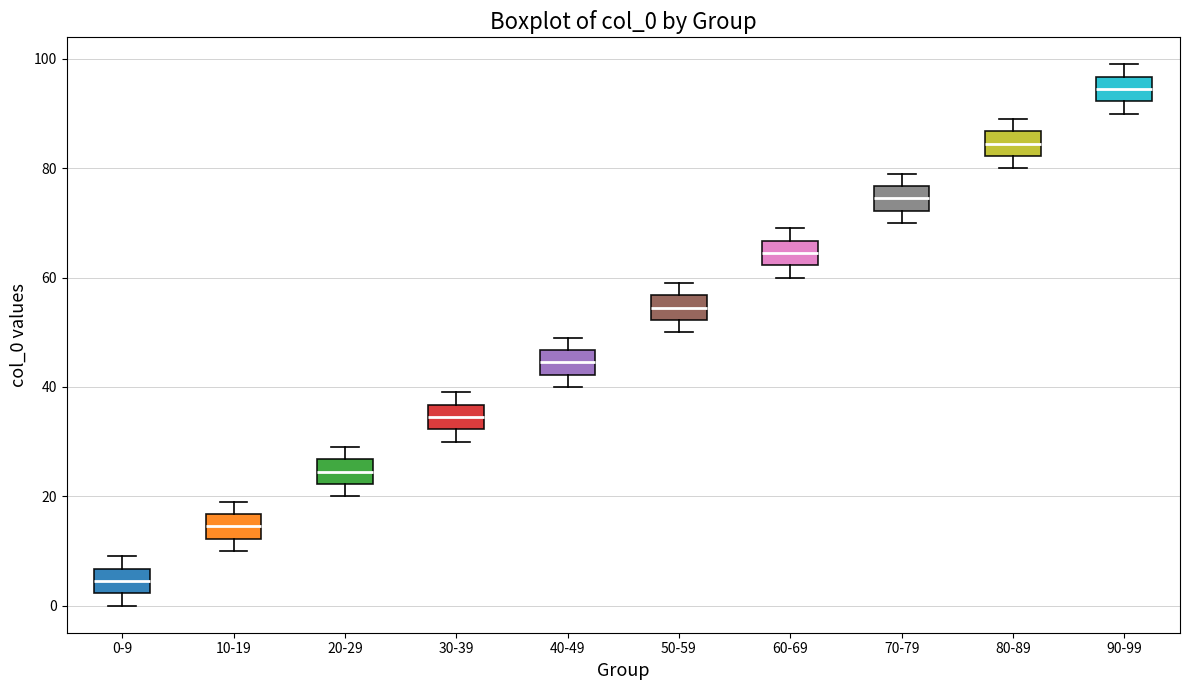

Which box has the highest median line?

90-99